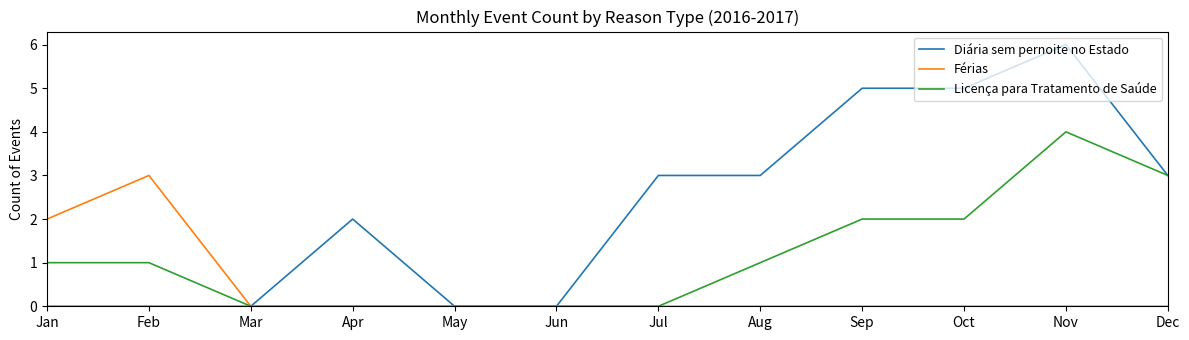

What is the total value across all series at Feb?

4